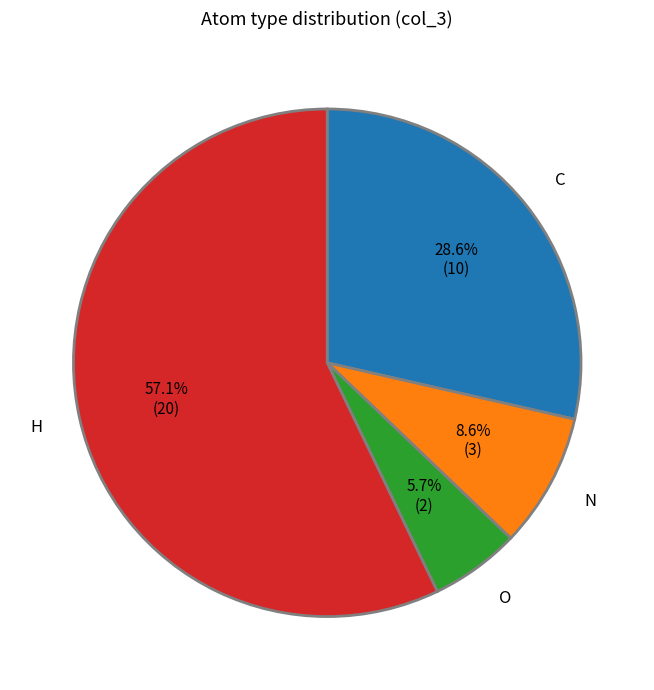

Combined, what portion of the pie is N and H?

65.7%